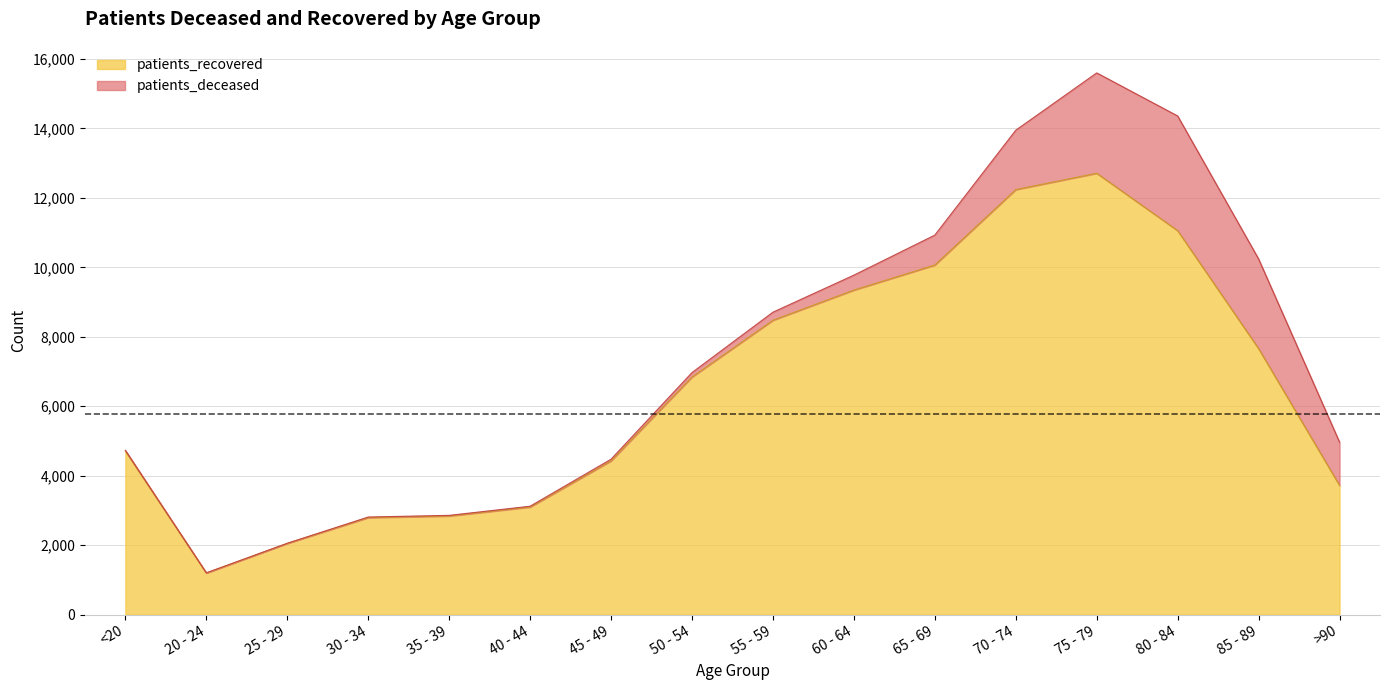

What is the ratio of the value at 45 - 49 to the value at 50 - 54?

0.6